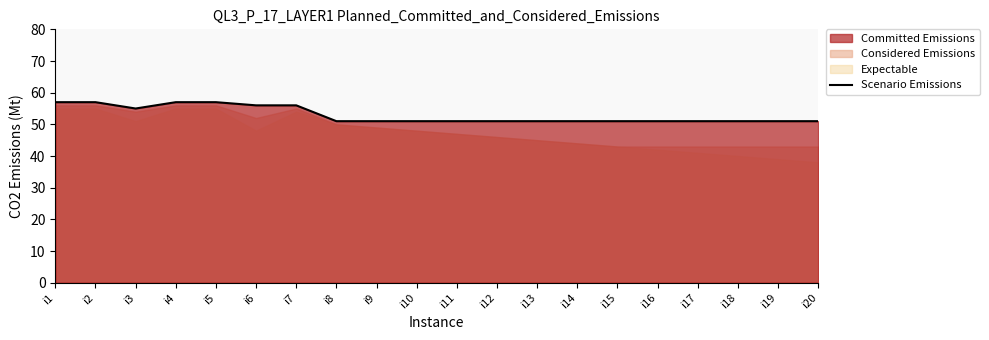

What is the greatest value displayed?

57